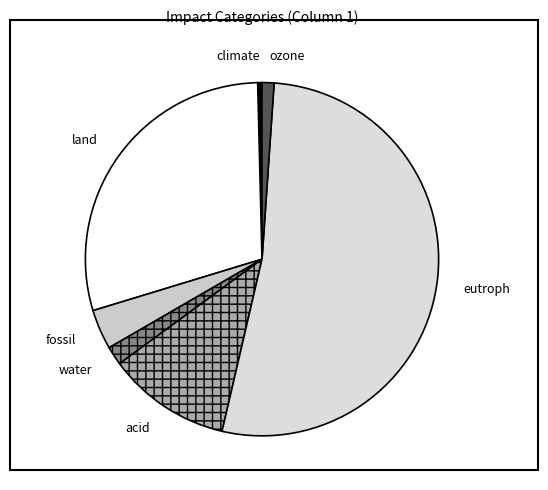

Does eutroph account for over 50% of the chart?

Yes